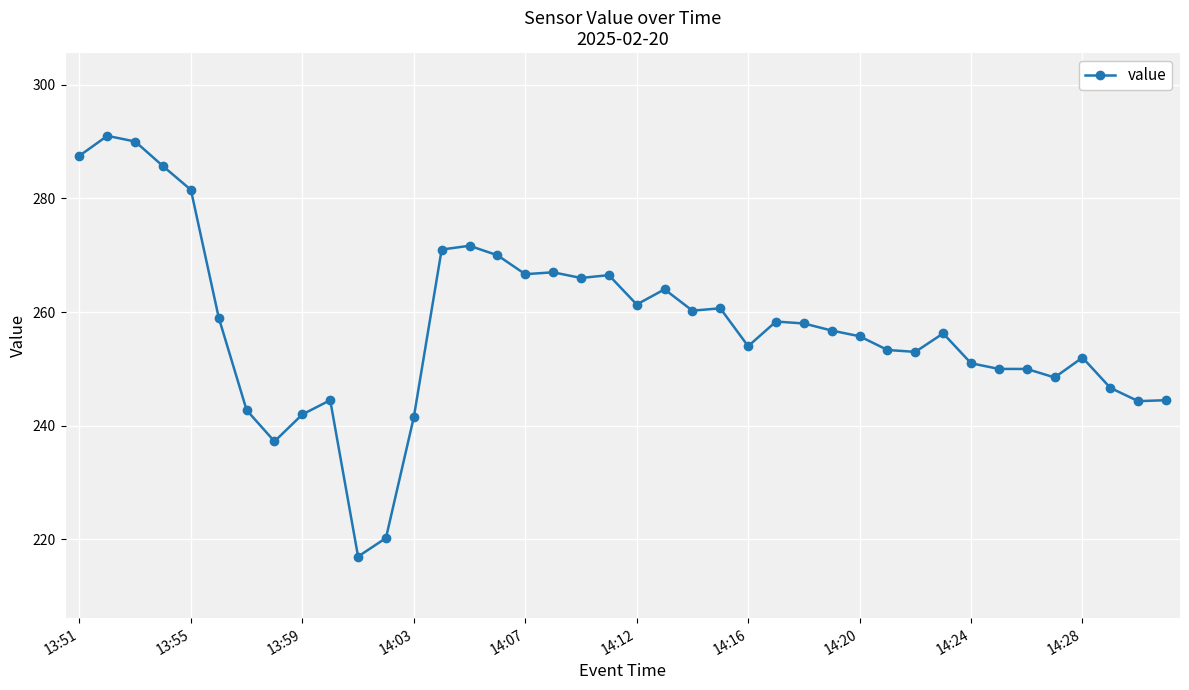

What is the minimum value shown in the chart?

217.0